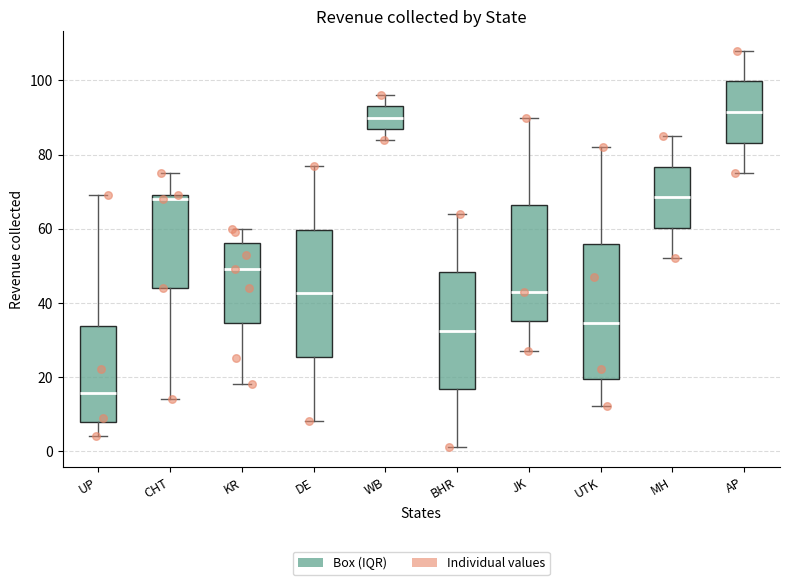

Reading left to right, transcribe this box plot: for each box, give where its median line is, the range the box spans, and where its two whiskers end, as read against the y-axis. The values are not printed on the chart, so give them approximately, as read against the axis.

UP: median 16, box 8 to 34, whiskers 4 to 70
CHT: median 68, box 44 to 70, whiskers 14 to 76
KR: median 50, box 34 to 56, whiskers 18 to 60
DE: median 42, box 26 to 60, whiskers 8 to 78
WB: median 90, box 88 to 94, whiskers 84 to 96
BHR: median 32, box 16 to 48, whiskers 2 to 64
JK: median 44, box 36 to 66, whiskers 28 to 90
UTK: median 34, box 20 to 56, whiskers 12 to 82
MH: median 68, box 60 to 76, whiskers 52 to 86
AP: median 92, box 84 to 100, whiskers 76 to 108